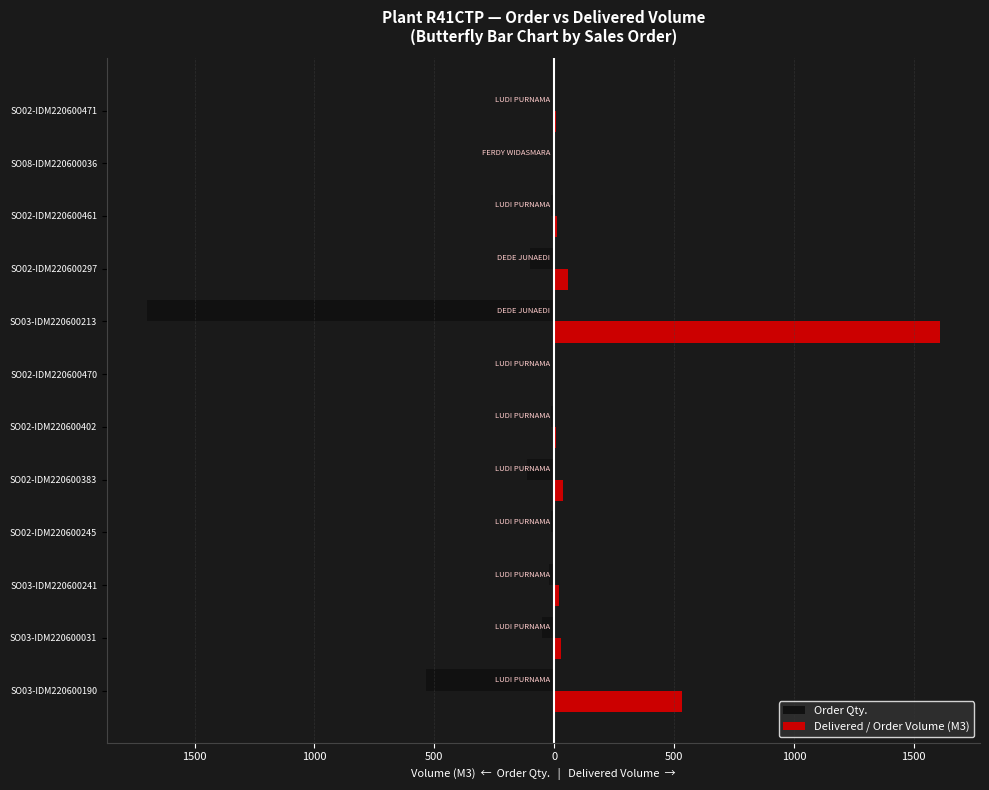

Which series has the widest spread of values?

Order Qty.